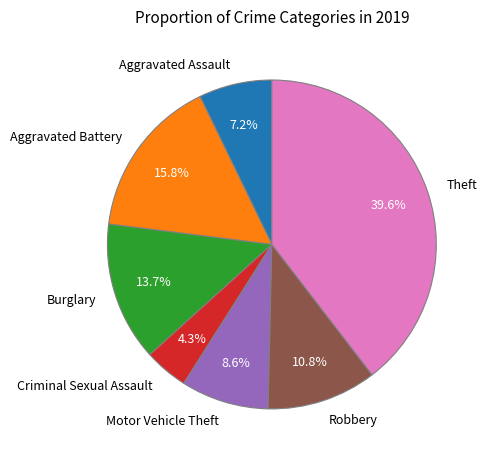

Is the sum of Aggravated Battery and Theft greater than half?

Yes